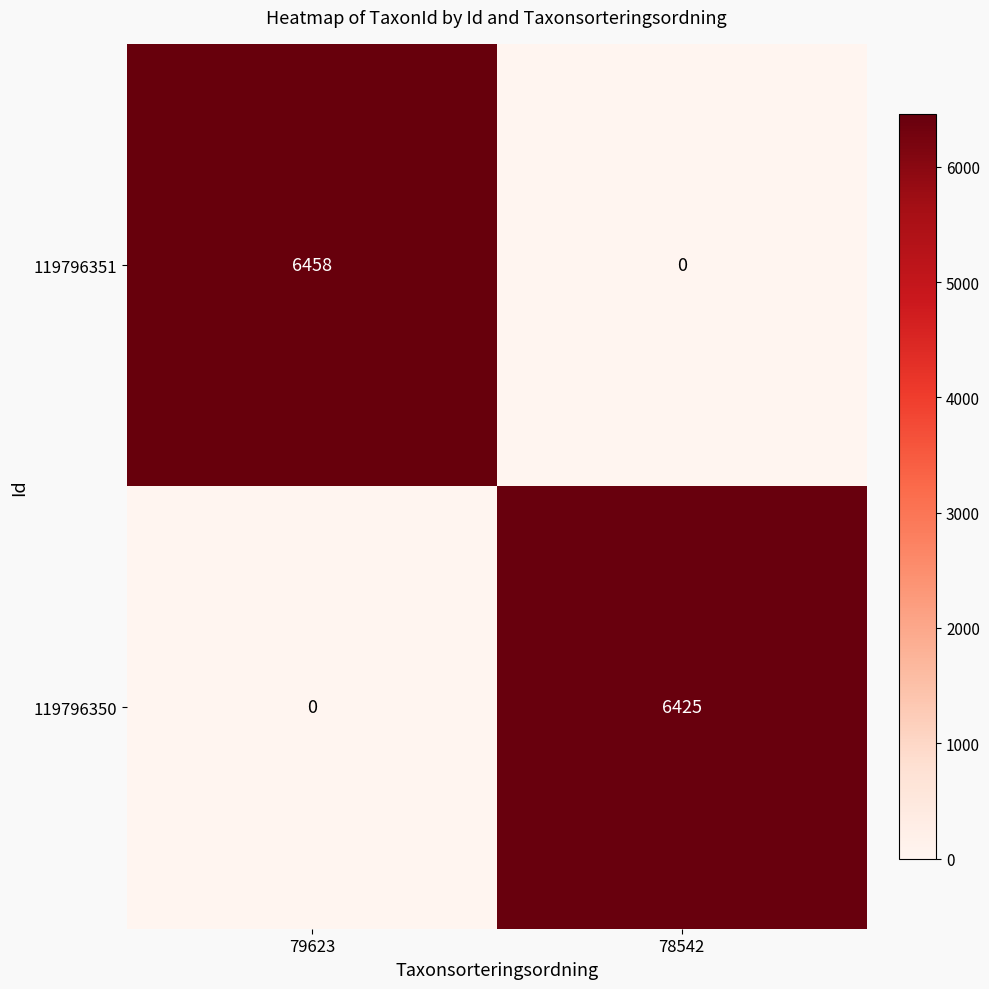

Rank the series by their average value, from highest to lowest.

119796351, 119796350